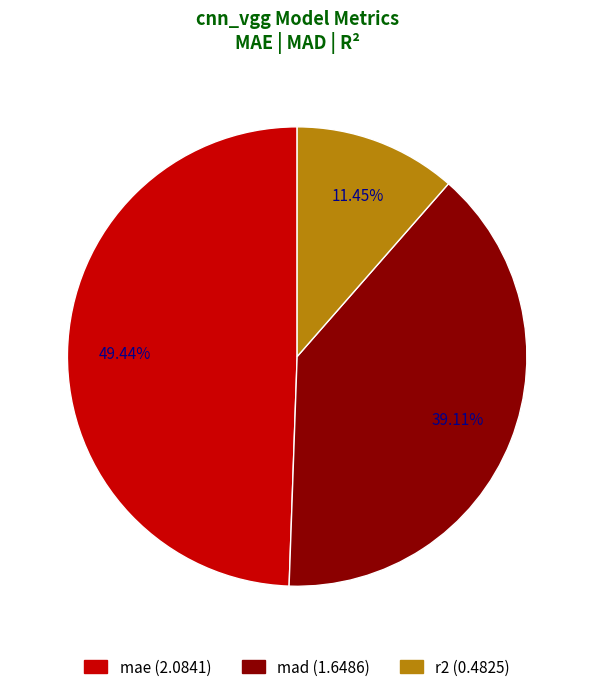

What percentage do r2 and mae together represent?

60.9%